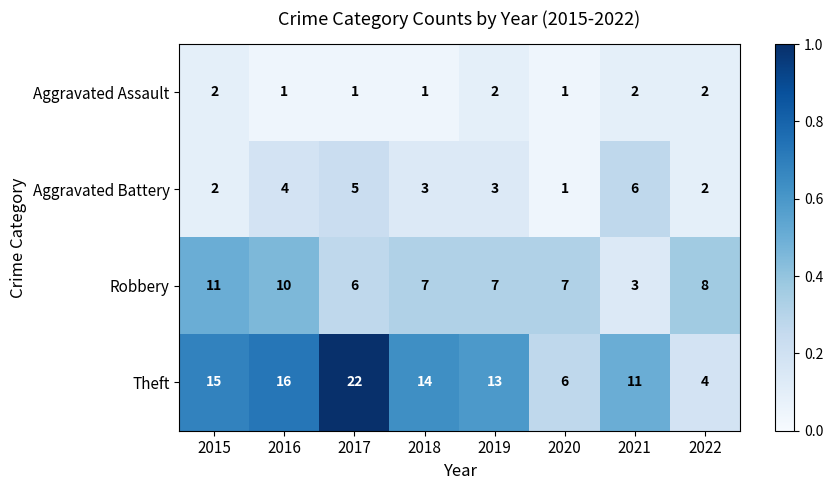

Which series has the widest spread of values?

Theft